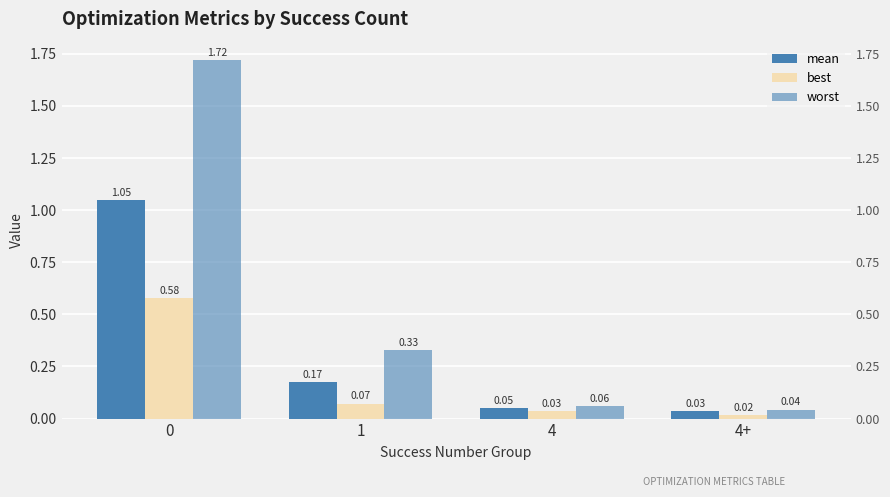

Does the chart contain any negative values?

No